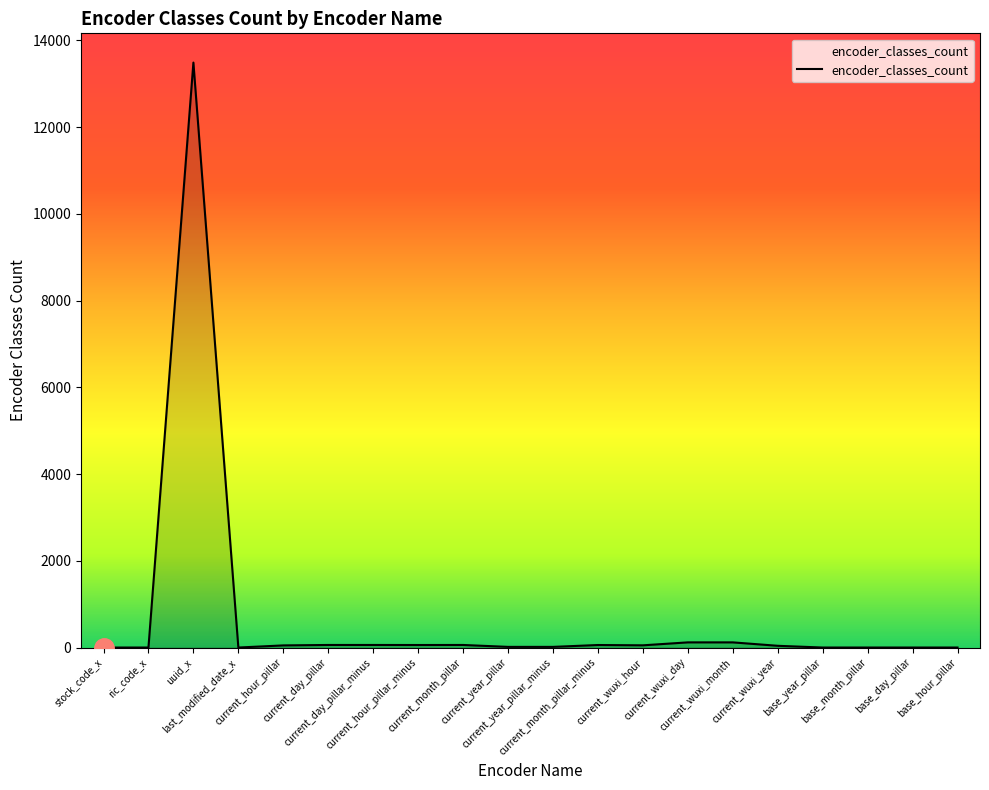

What is the difference between the maximum and minimum values?

13485